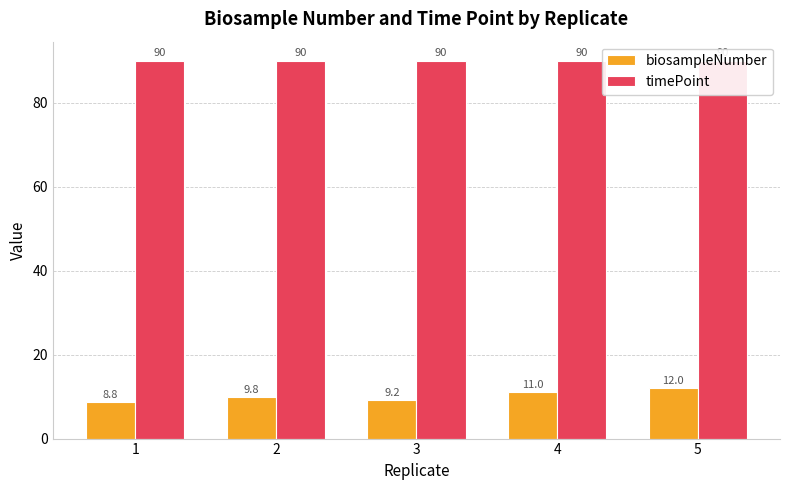

Is the value of timePoint at 1 greater than the value of biosampleNumber at 3?

Yes